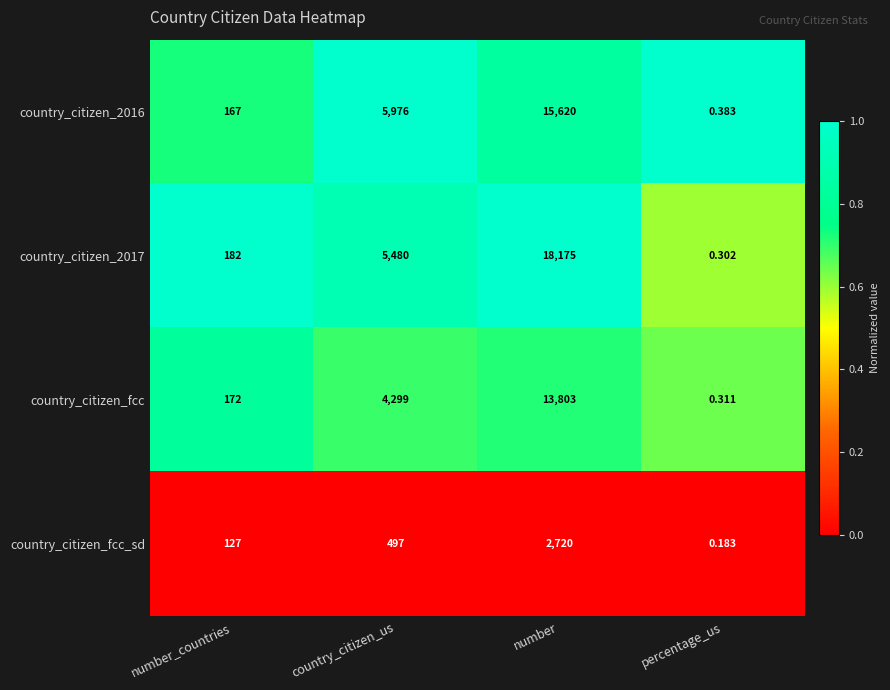

At which category does the chart reach its peak across all series?

number